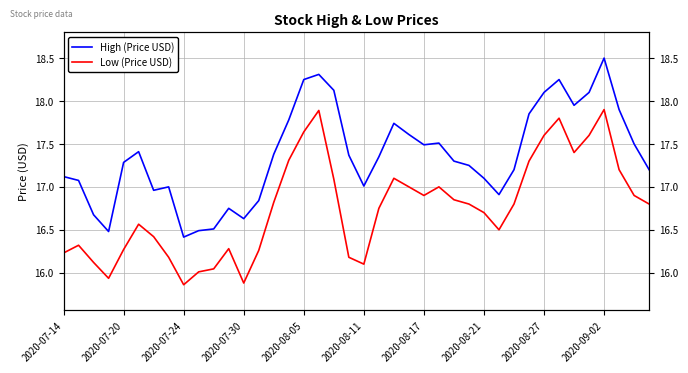

At which label does High (Price USD) first exceed 17?

2020-07-14